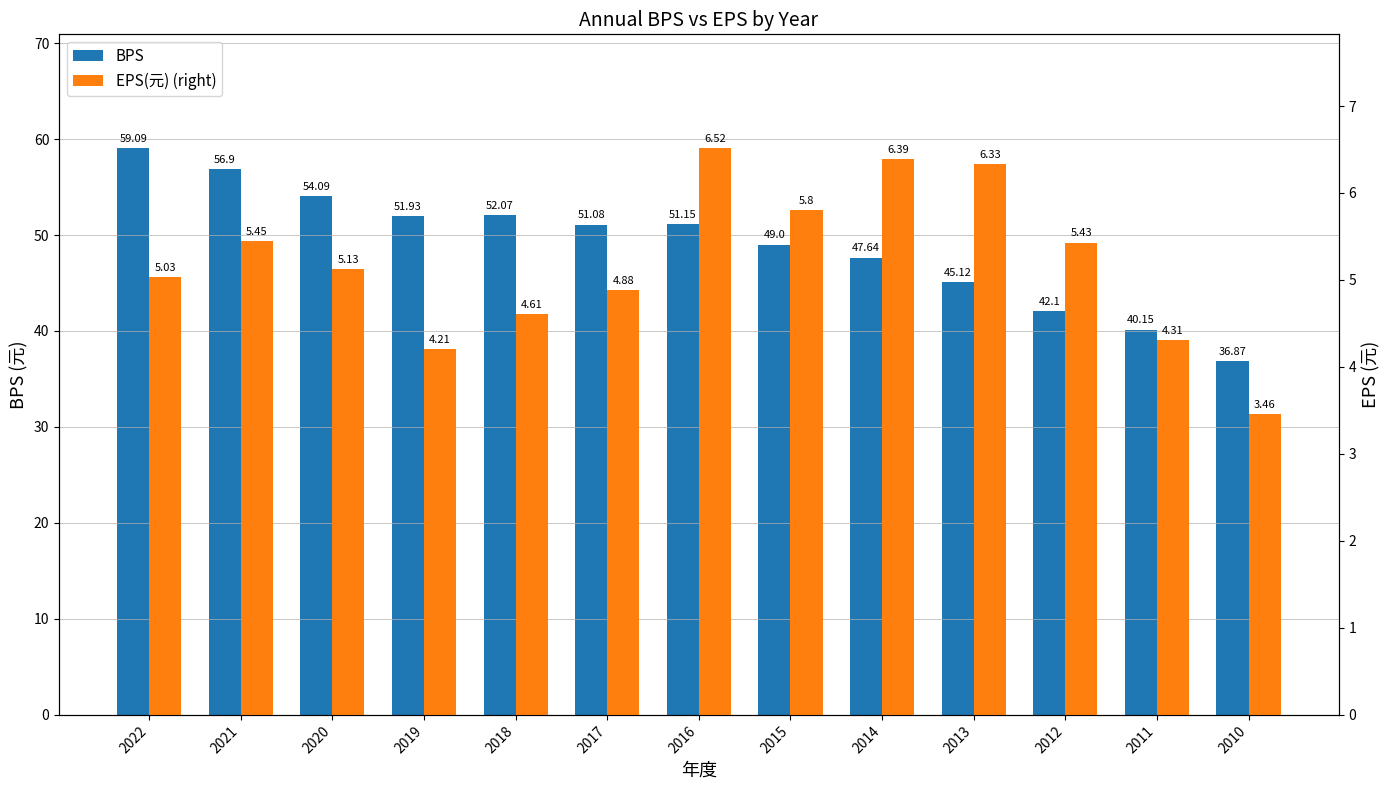

Is it true that EPS(元) (right) equals 2.2 at 2011?

False